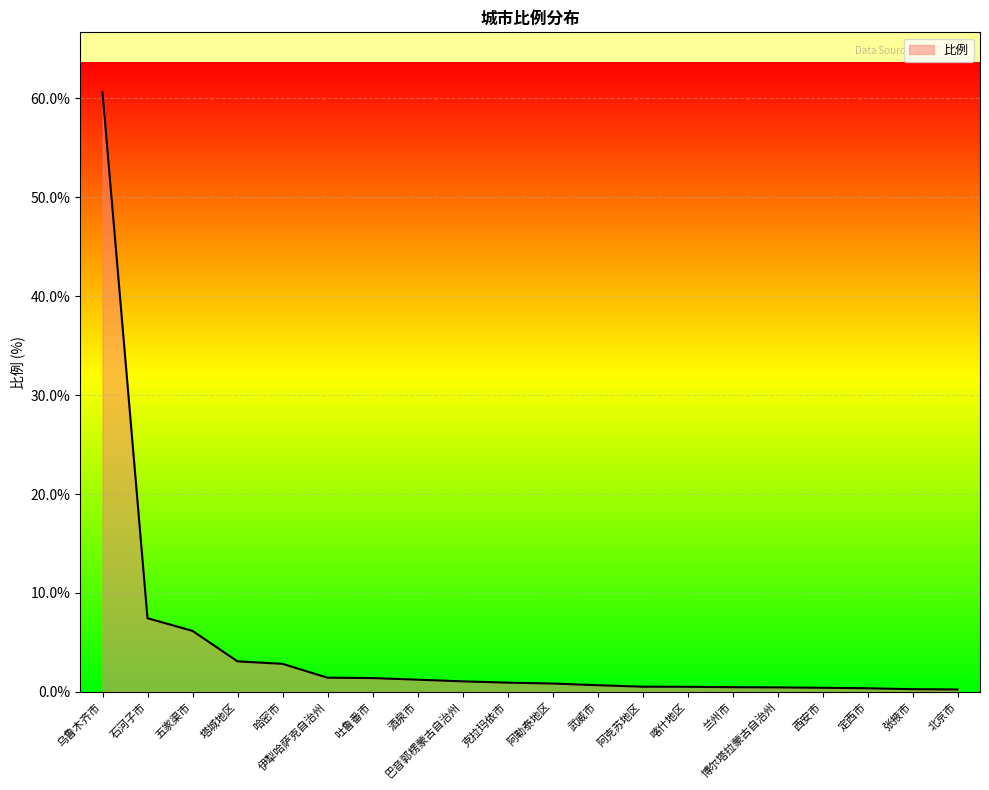

Which category has the highest value across all series?

乌鲁木齐市